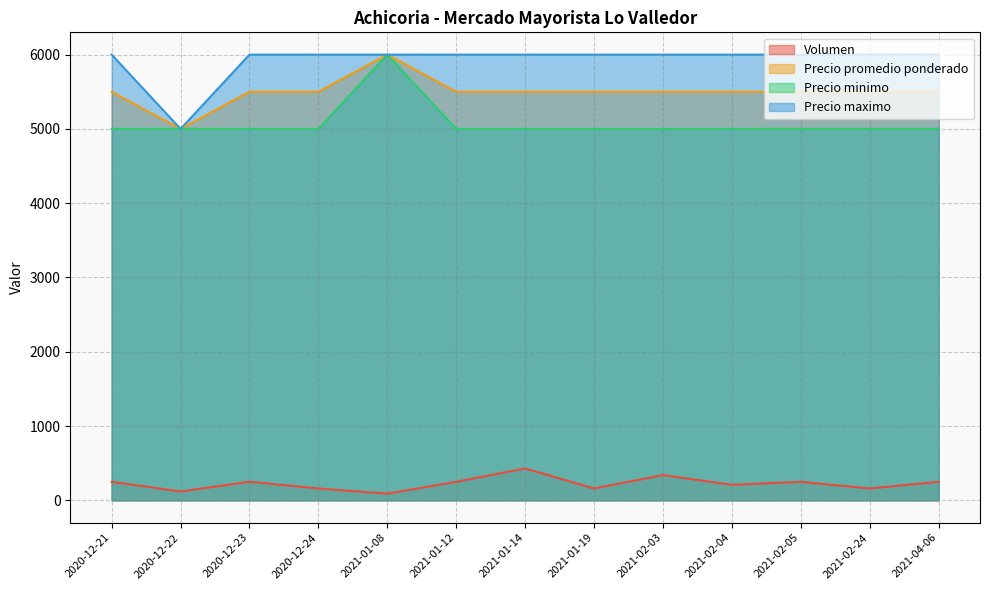

What is the smallest value displayed?

90